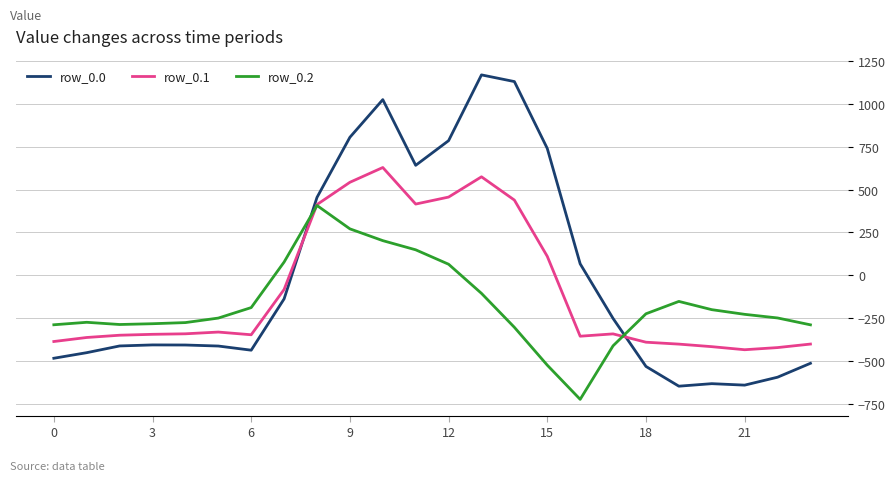

Which series has the largest total across all categories?

row_0.0